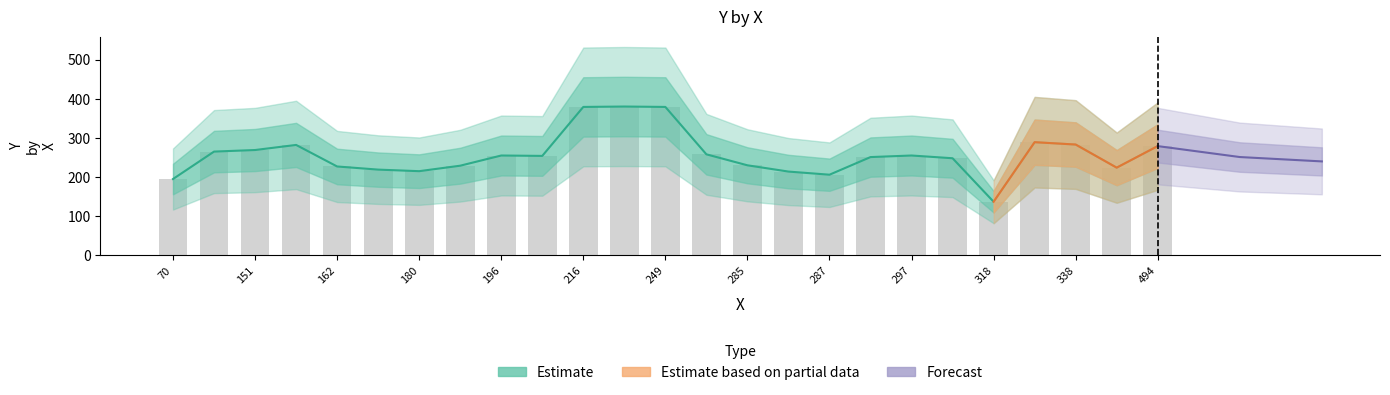

List the labels in order of value, smallest first.

318, 70, 287, 286, 180, 172, 339, 162, 195, 285, 314, 294, 196, 196, 297, 279, 150, 151, 494, 156, 338, 333, 216, 249, 235